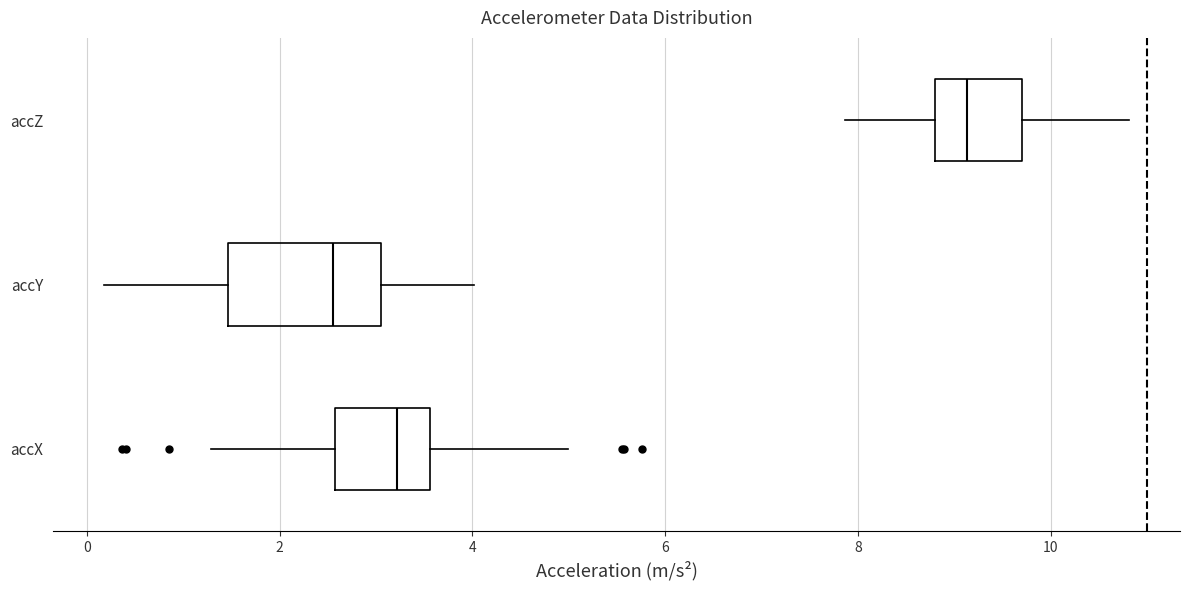

Where does the median line of the box for accX sit on the x-axis? The values are not printed on the chart, so give them approximately, as read against the axis.

3.2